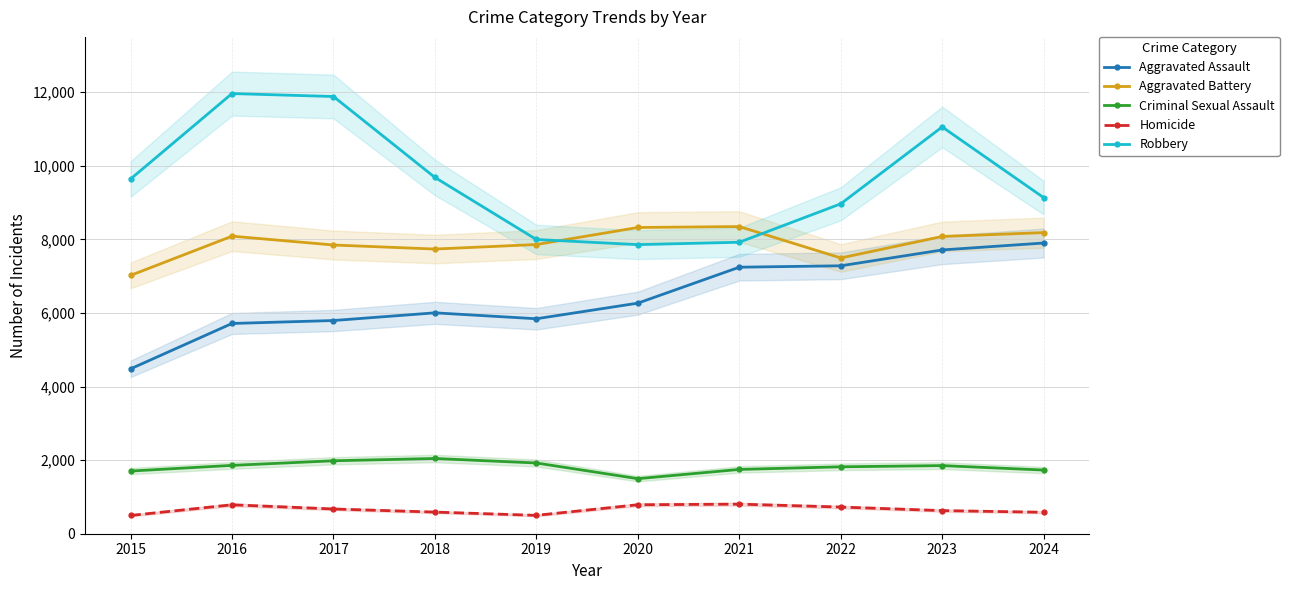

Is it true that Homicide equals 583 at 2024?

True